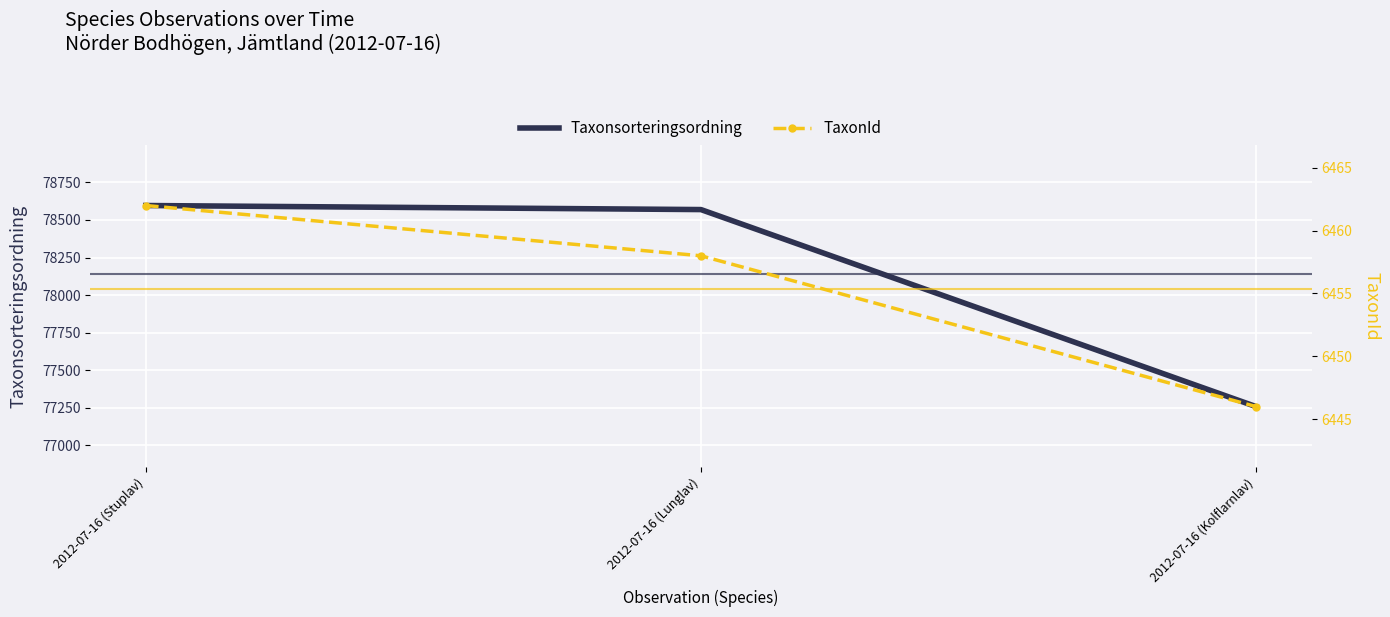

Is the value of TaxonId at 2012-07-16 (Lunglav) greater than the value of Taxonsorteringsordning at 2012-07-16 (Stuplav)?

No